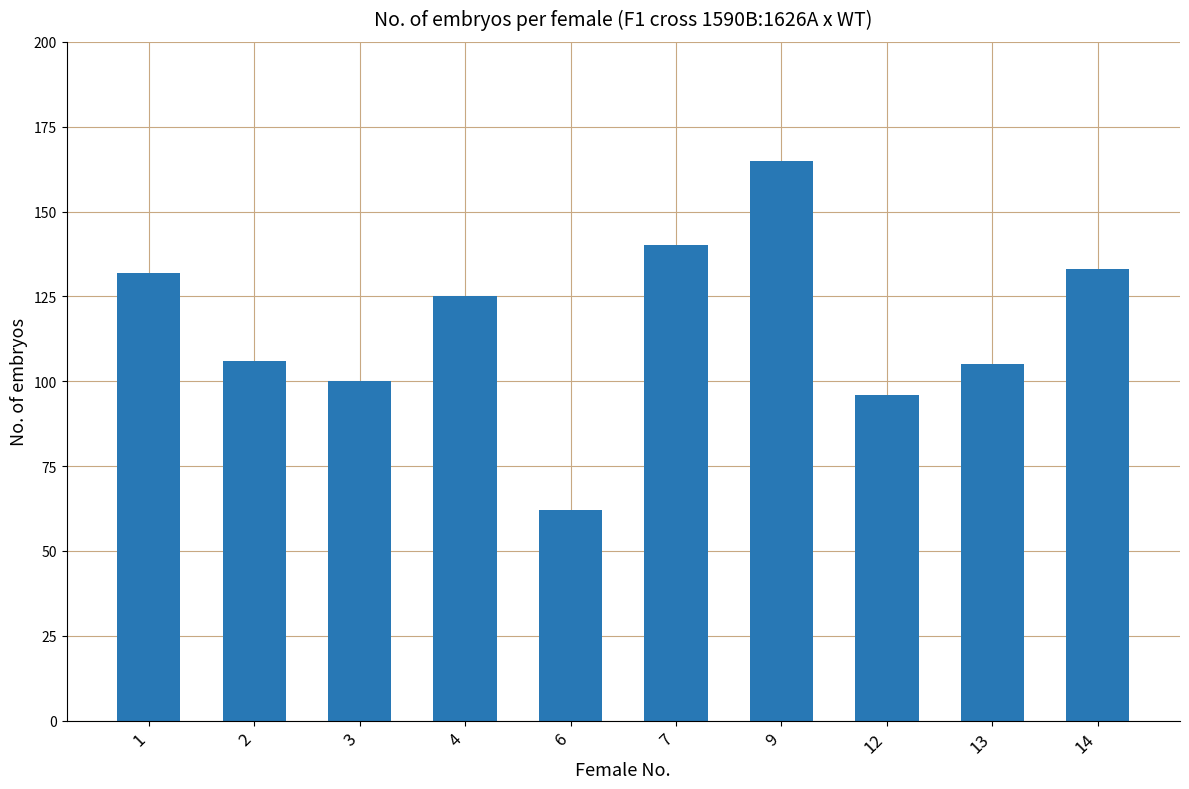

Reading right to left, extract all data points from this chart.

133	105	96	165	140	62	125	100	106	132